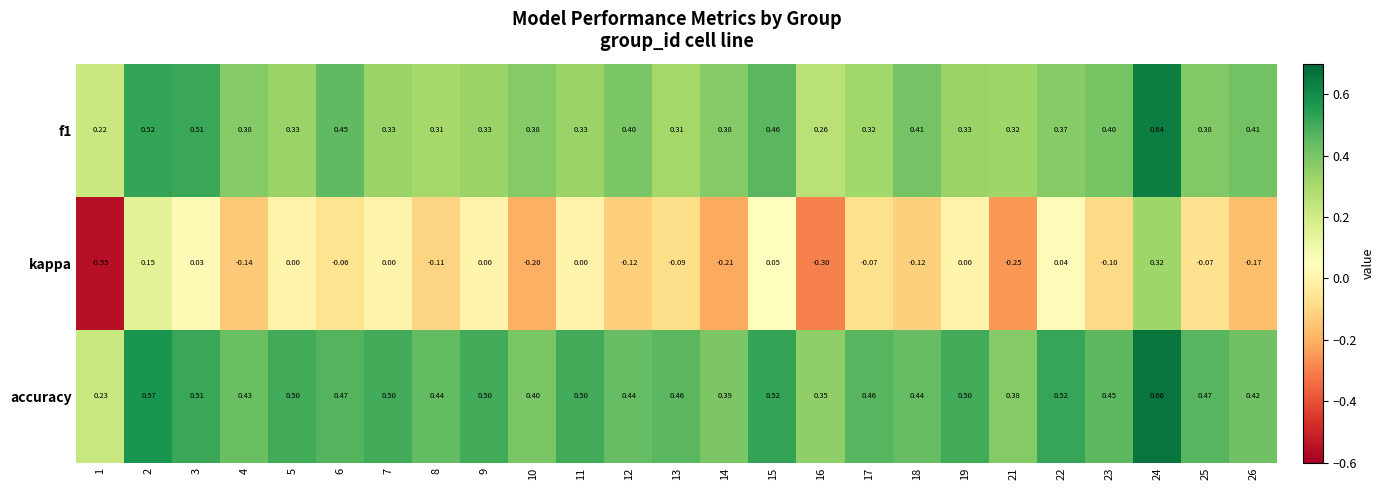

Is the value of accuracy at 9 greater than the value of kappa at 17?

Yes